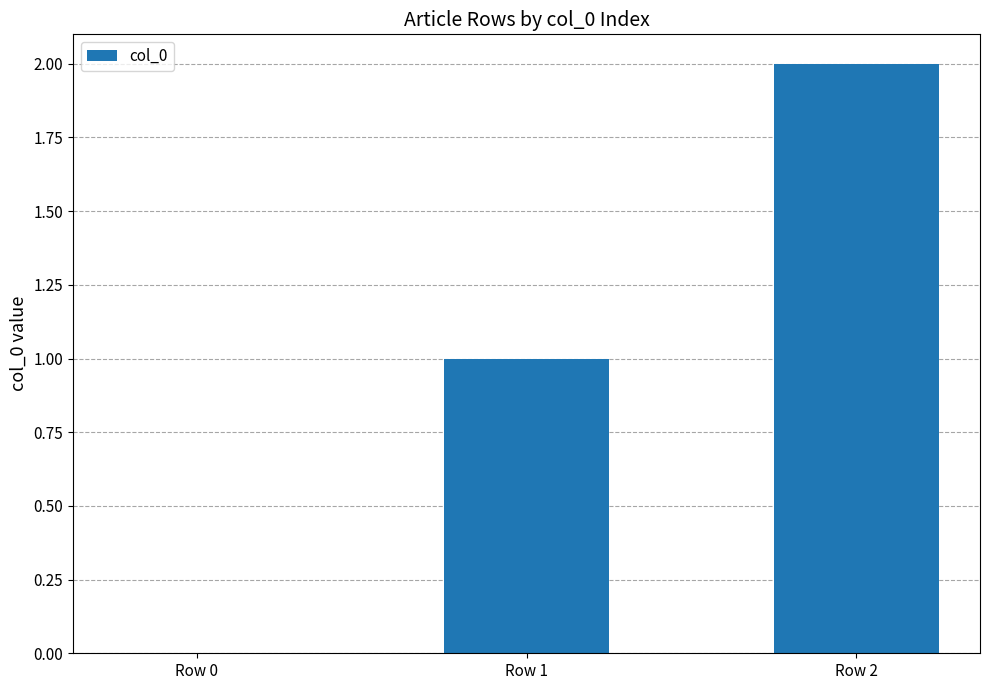

What is the change in value from Row 0 to Row 2?

+2